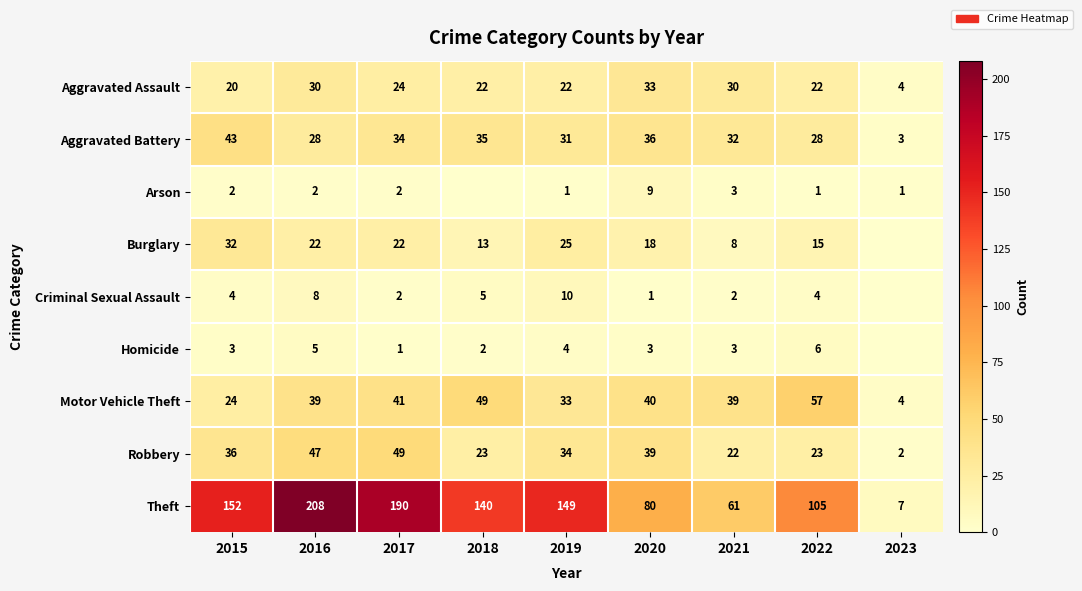

Which category has the highest value in the Aggravated Assault series?

2020